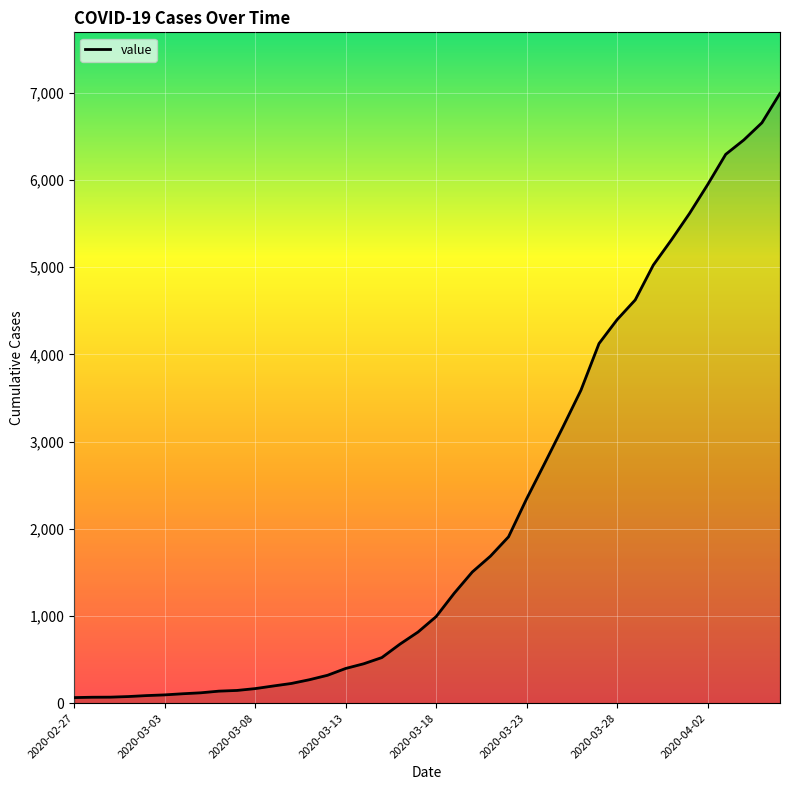

What is the difference between the maximum and minimum values?

6931